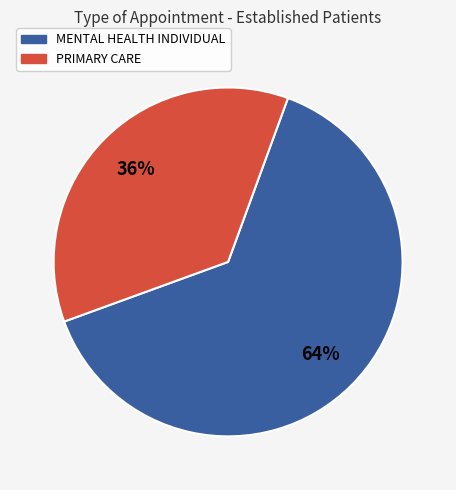

Is there a majority slice in this chart?

Yes